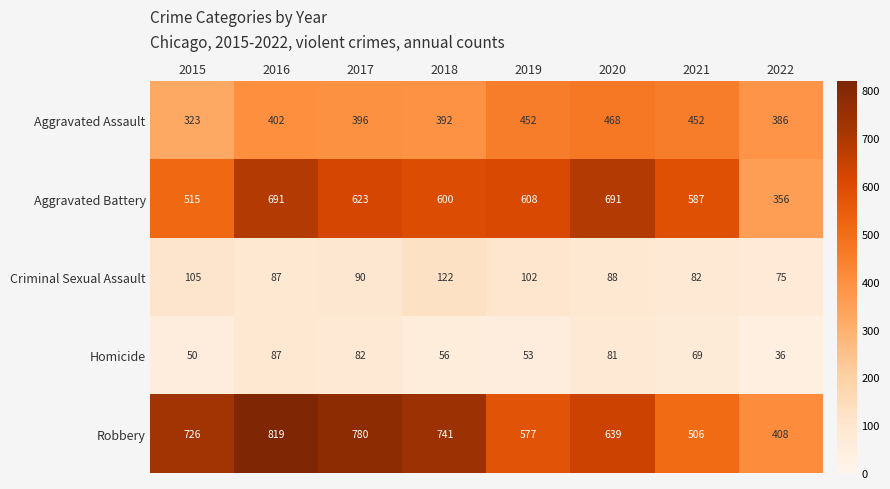

What is the difference between the second highest and second lowest values in the Robbery series?

274